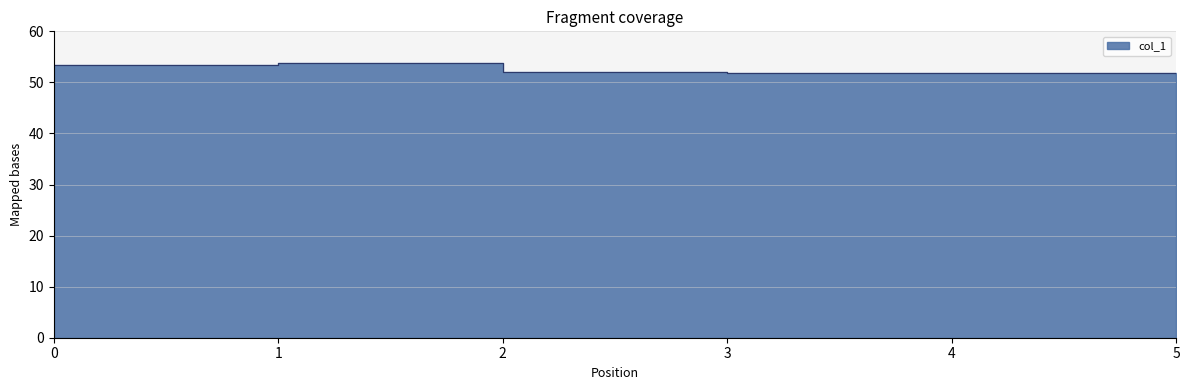

What is the value of the 2nd point from the left?

53.8